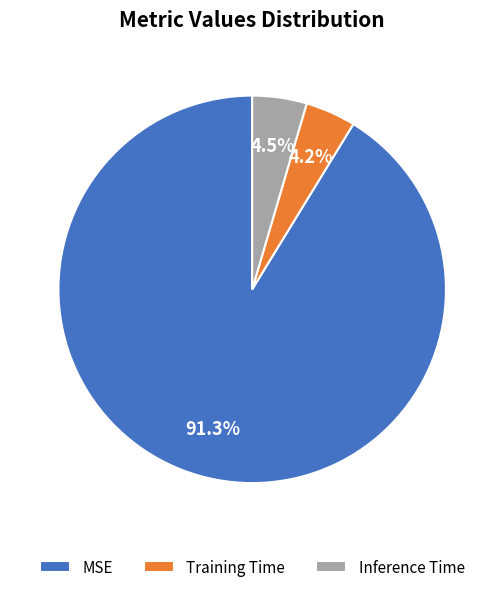

To the nearest percent, what portion does MSE represent?

91%